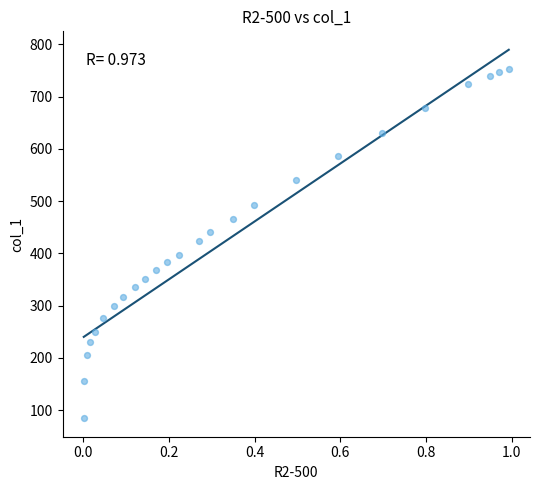

What is the range of X values (max minus min)?

1.0